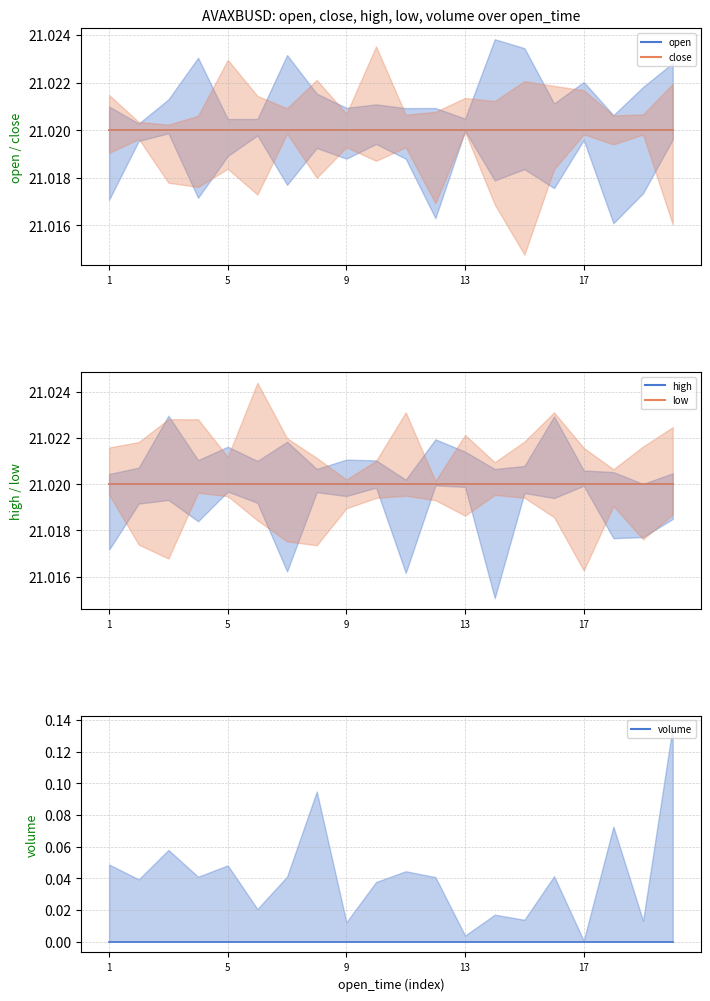

The low series shows 27.7 at 1687241820000. True or false?

False